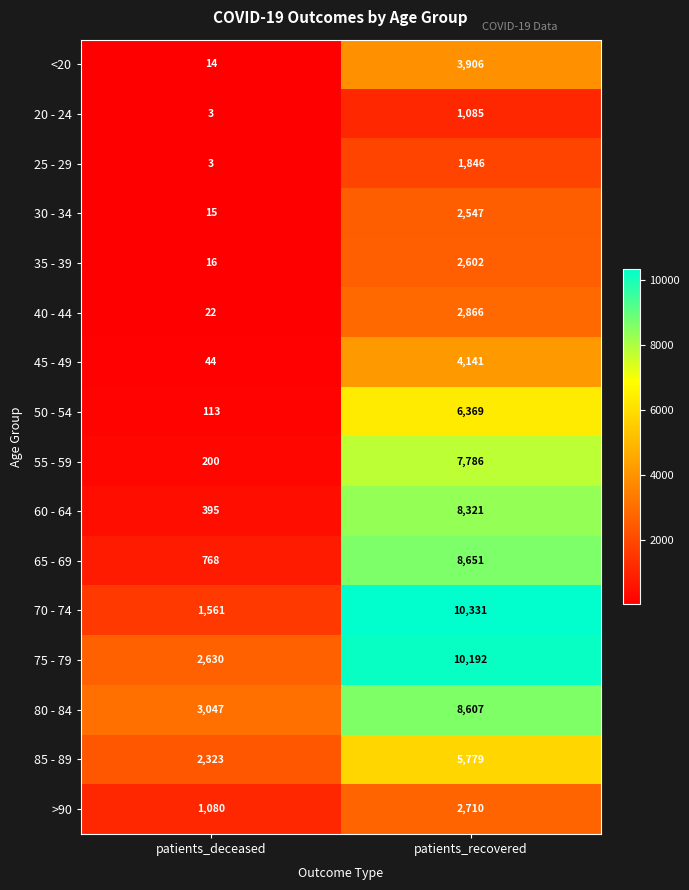

What is the difference between the highest and lowest values at patients_deceased?

3044